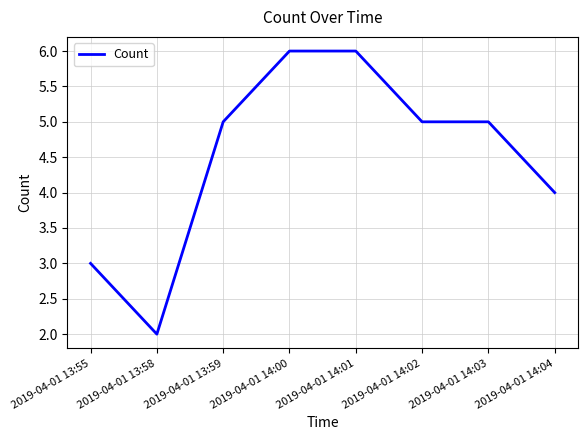

What is the difference between the maximum and second lowest values?

3